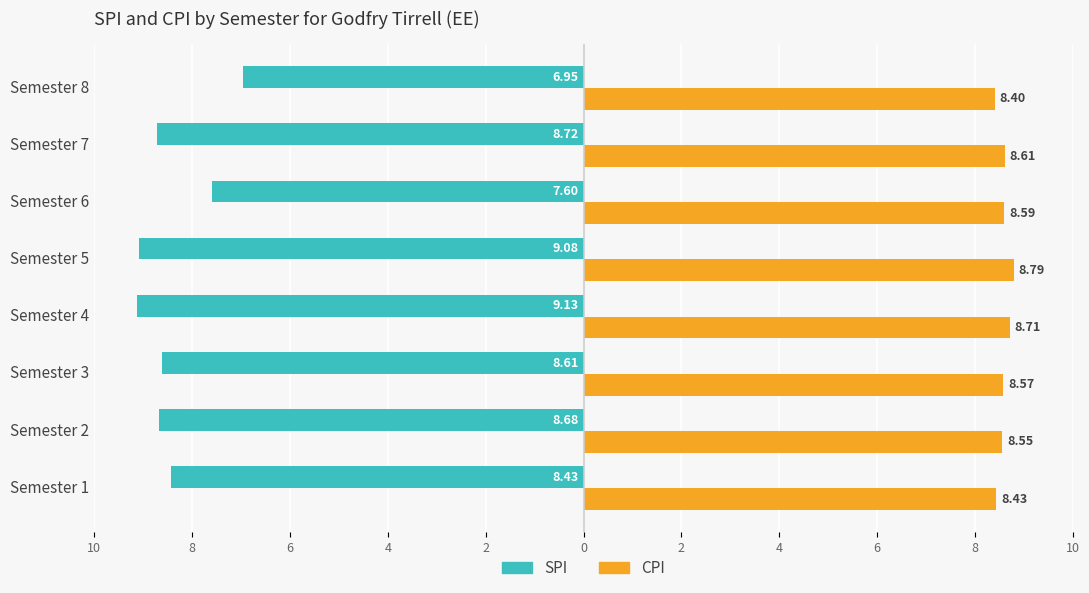

What is the difference between the maximum and second lowest values in the CPI series?

0.4